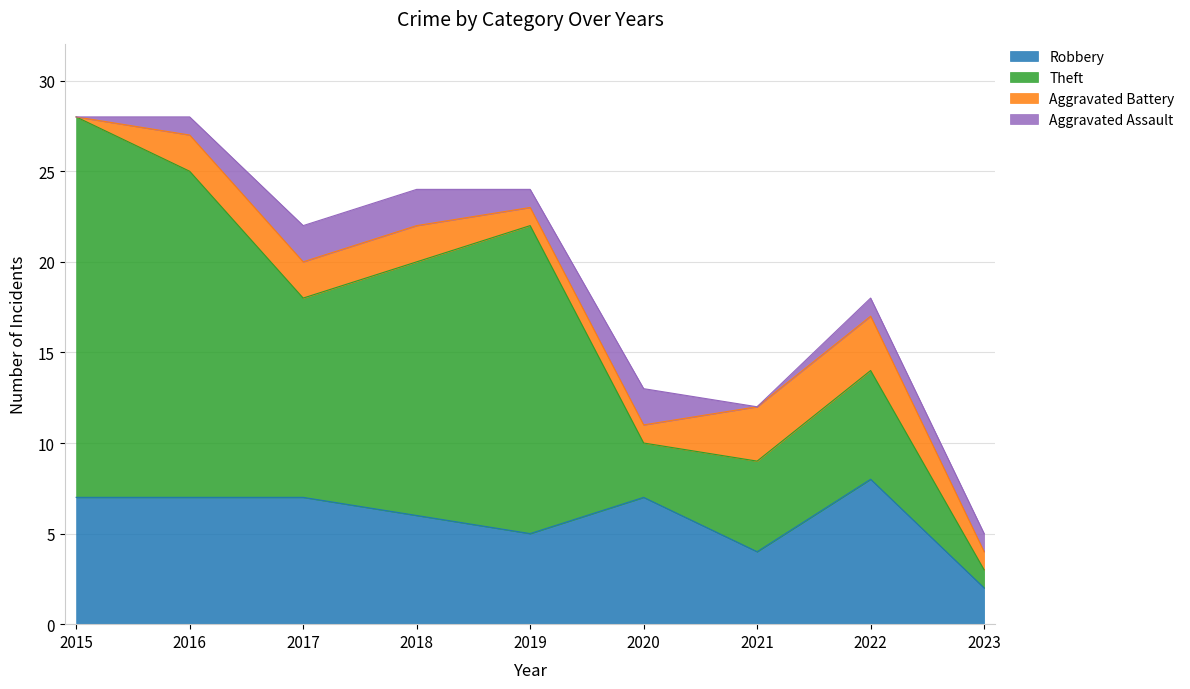

What is the difference between the highest and lowest values at 2022?

7